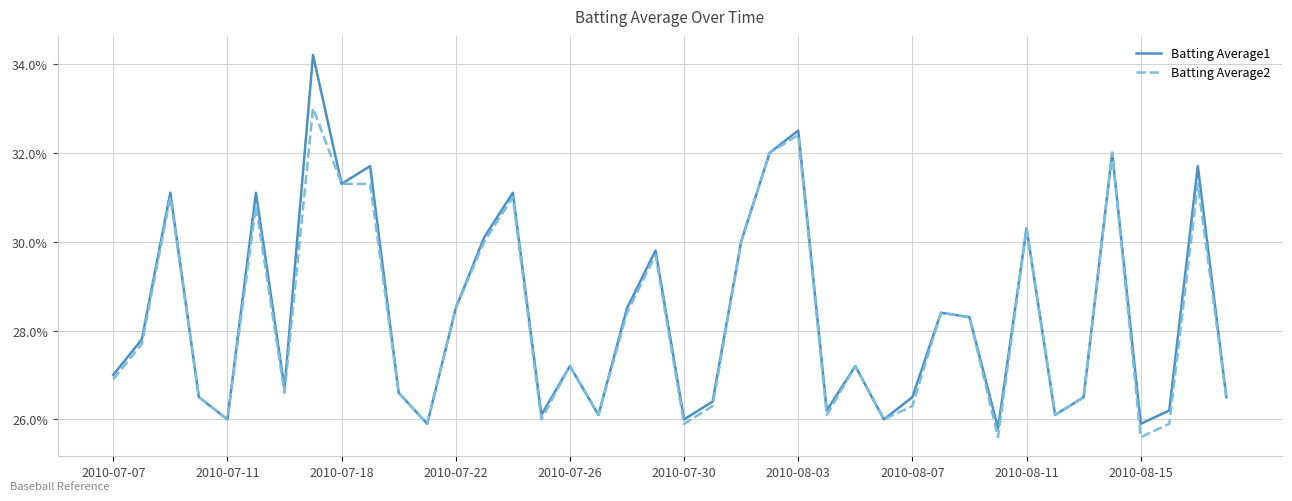

Is this an area chart (filled region under the line)?

No